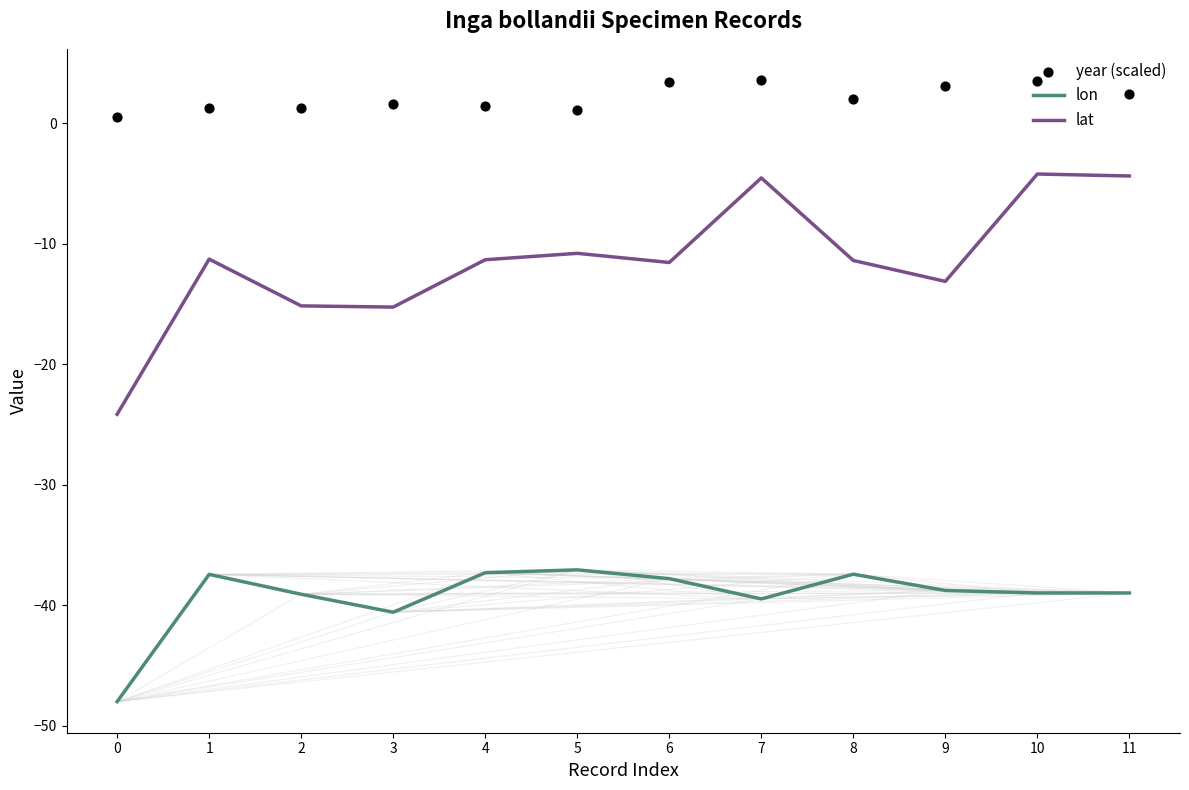

At which category is the sum across all series the highest?

10